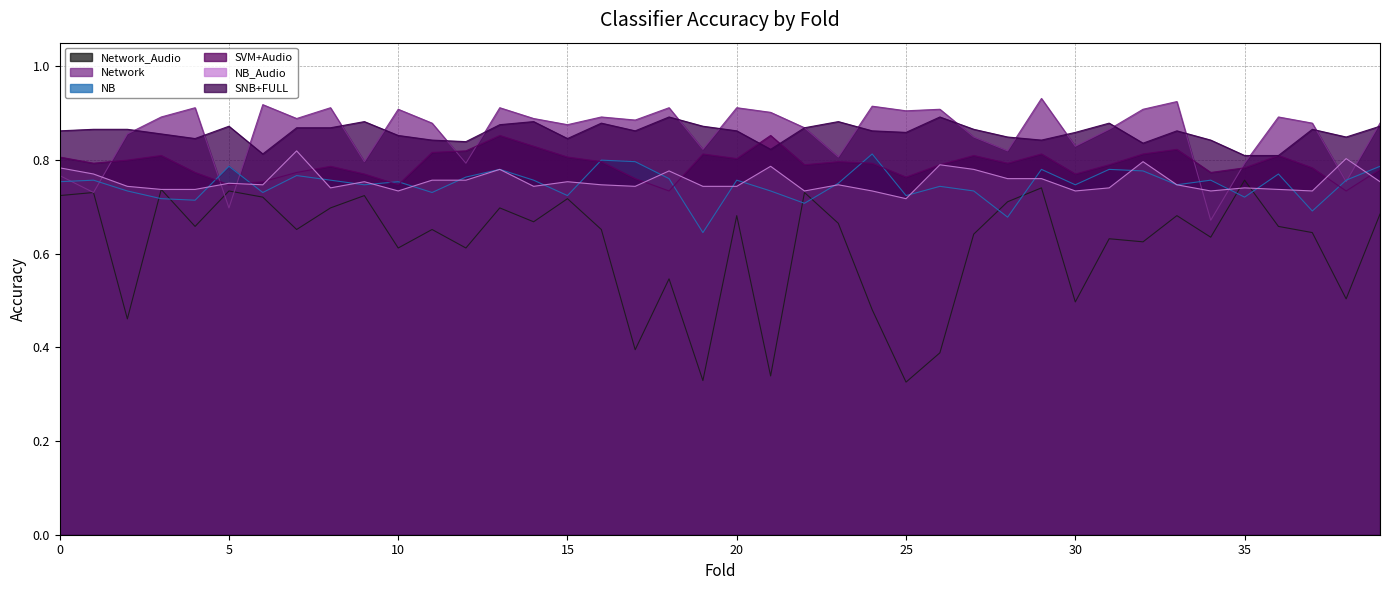

Rank the series at 17 from highest to lowest value.

Network, SNB+FULL, NB, SVM+Audio, NB_Audio, Network_Audio